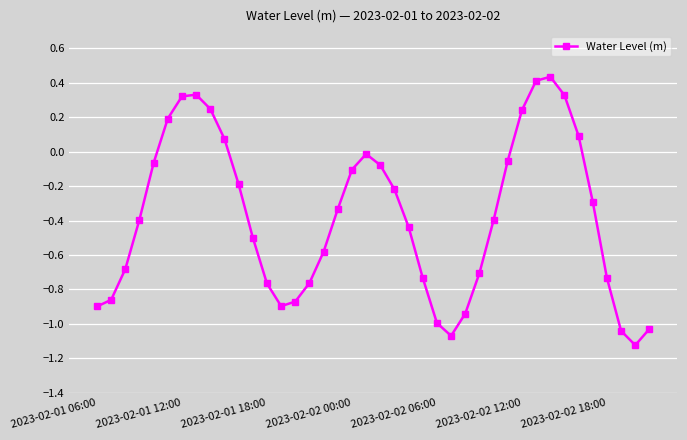

How many data points are above 0?

10